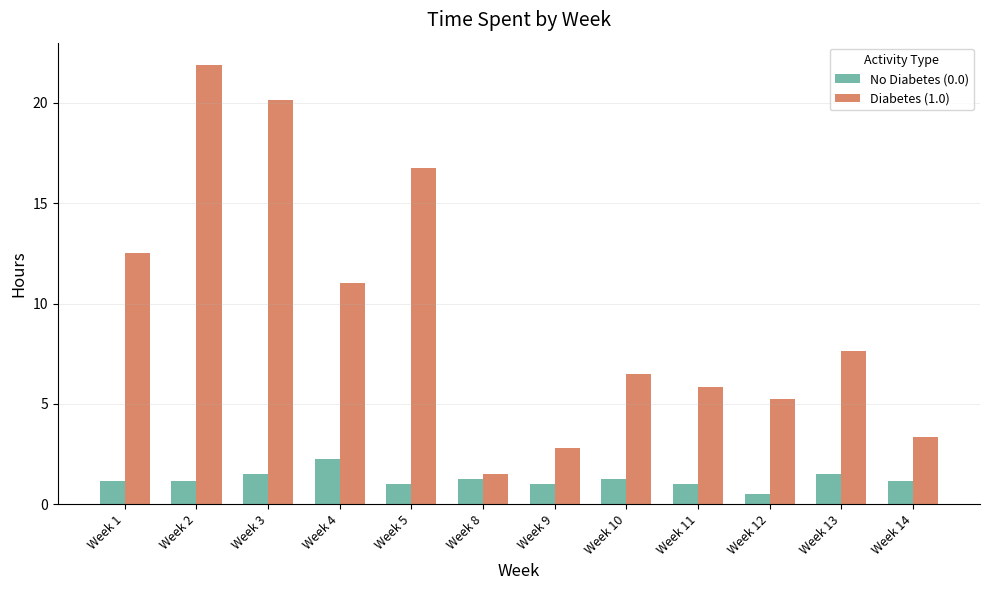

List the series in order of their peak value, lowest first.

No Diabetes (0.0), Diabetes (1.0)